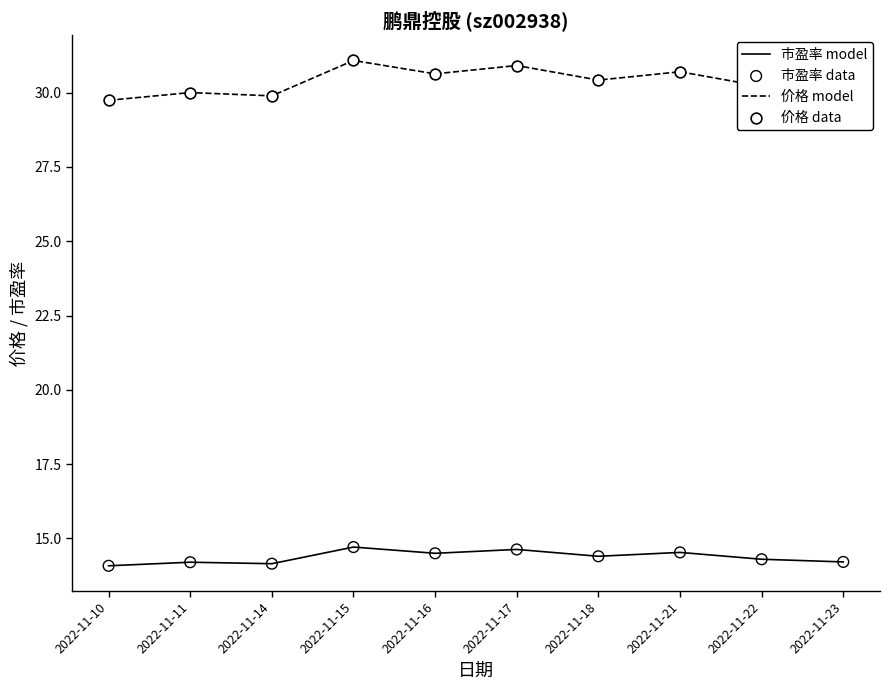

At how many categories does at least one series exceed 25?

10